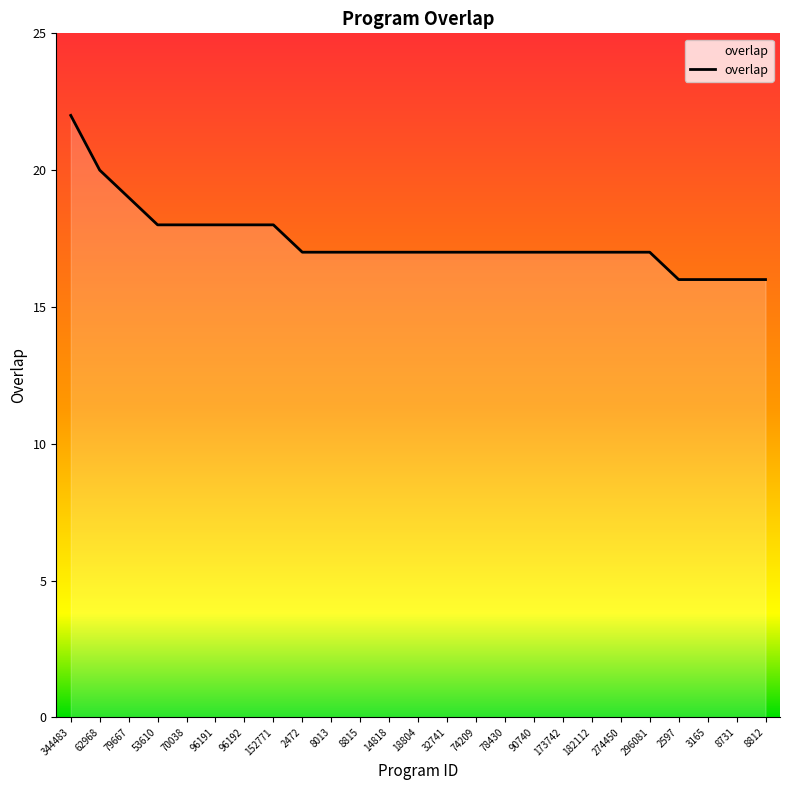

At which category does the chart reach its peak across all series?

344483